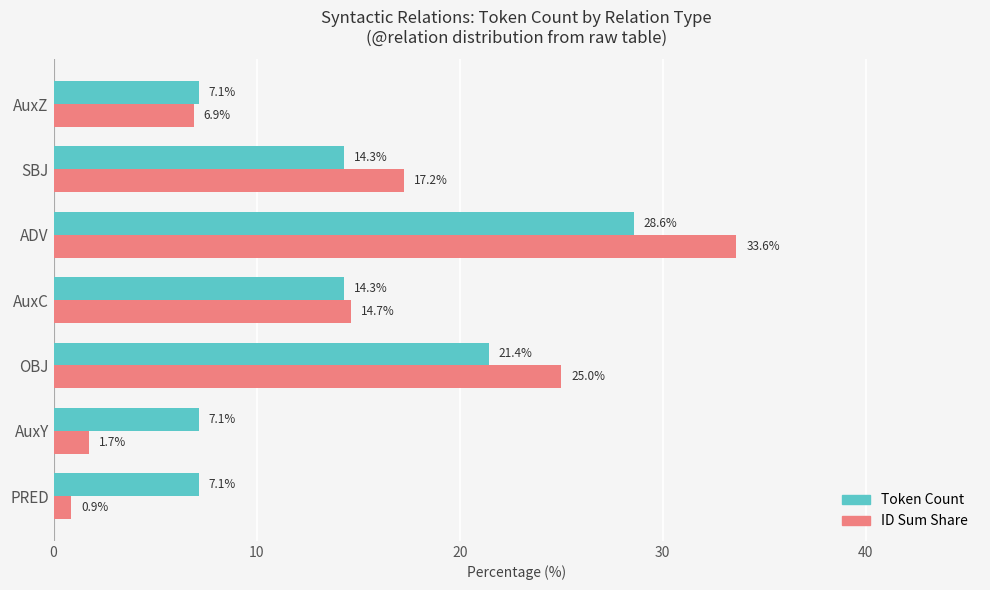

Which label corresponds to the largest value in the chart?

ADV